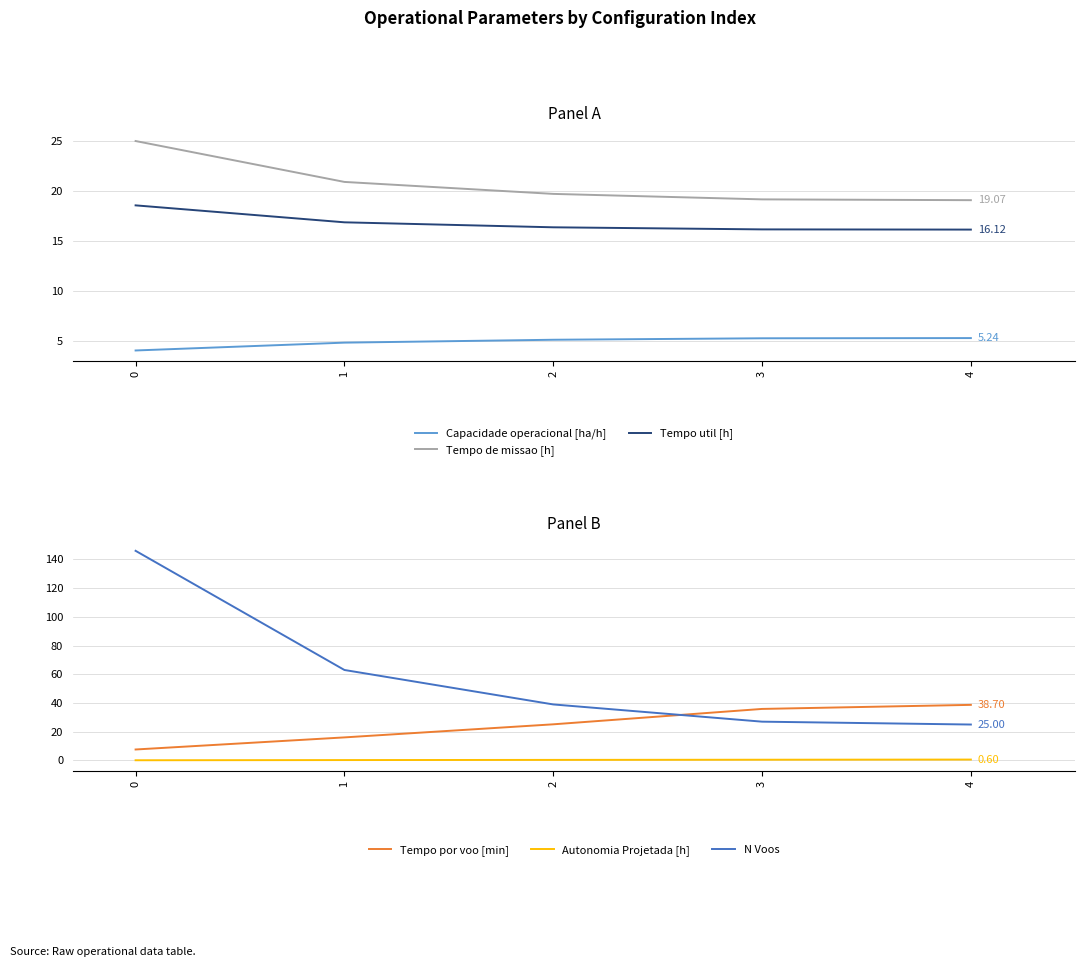

Reading left to right, list all the values displayed in this chart.

Capacidade operacional [ha/h]: 4.0	4.8	5.1	5.2	5.2
Tempo de missao [h]: 25.0	20.9	19.7	19.1	19.1
Tempo util [h]: 18.6	16.9	16.4	16.1	16.1
Tempo por voo [min]: 7.6	16.0	25.1	35.9	38.7
Autonomia Projetada [h]: 0.1	0.2	0.4	0.5	0.6
N Voos: 146.0	63.0	39.0	27.0	25.0